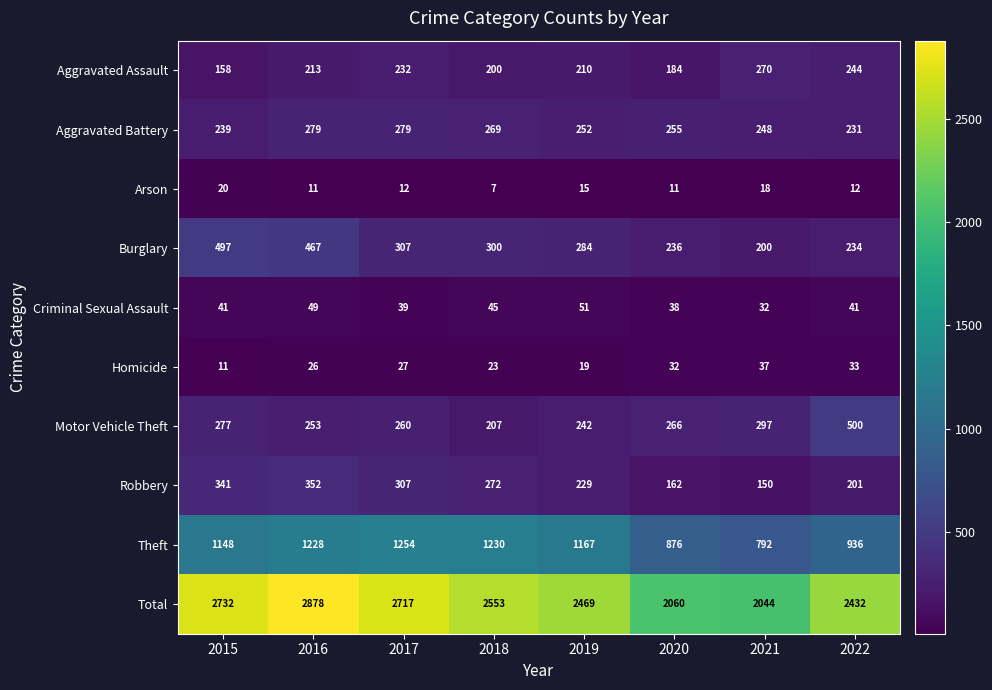

What is the maximum value shown in the chart?

2878